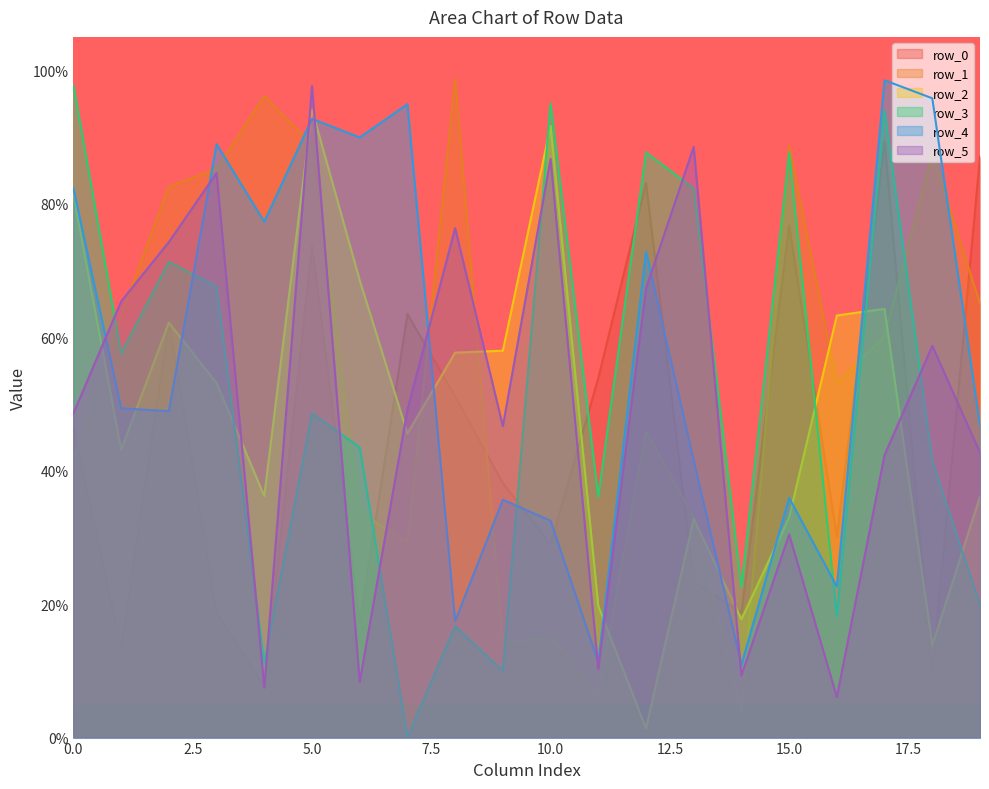

Reading left to right, list all the values displayed in this chart.

row_0: 0.5	0.1	0.6	0.2	0.1	0.7	0.2	0.6	0.5	0.4	0.3	0.5	0.8	0.2	0.2	0.8	0.3	0.9	0.1	0.9
row_1: 0.4	0.6	0.8	0.9	1.0	0.9	0.3	0.3	1.0	0.1	0.2	0.1	0.5	0.3	0.0	0.9	0.5	0.6	0.9	0.7
row_2: 0.8	0.4	0.6	0.5	0.4	0.9	0.7	0.5	0.6	0.6	0.9	0.2	0.0	0.3	0.2	0.3	0.6	0.6	0.1	0.4
row_3: 1.0	0.6	0.7	0.7	0.1	0.5	0.4	0.0	0.2	0.1	0.9	0.4	0.9	0.8	0.2	0.9	0.2	0.9	0.4	0.2
row_4: 0.8	0.5	0.5	0.9	0.8	0.9	0.9	0.9	0.2	0.4	0.3	0.1	0.7	0.4	0.1	0.4	0.2	1.0	1.0	0.5
row_5: 0.5	0.7	0.7	0.8	0.1	1.0	0.1	0.5	0.8	0.5	0.9	0.1	0.7	0.9	0.1	0.3	0.1	0.4	0.6	0.4